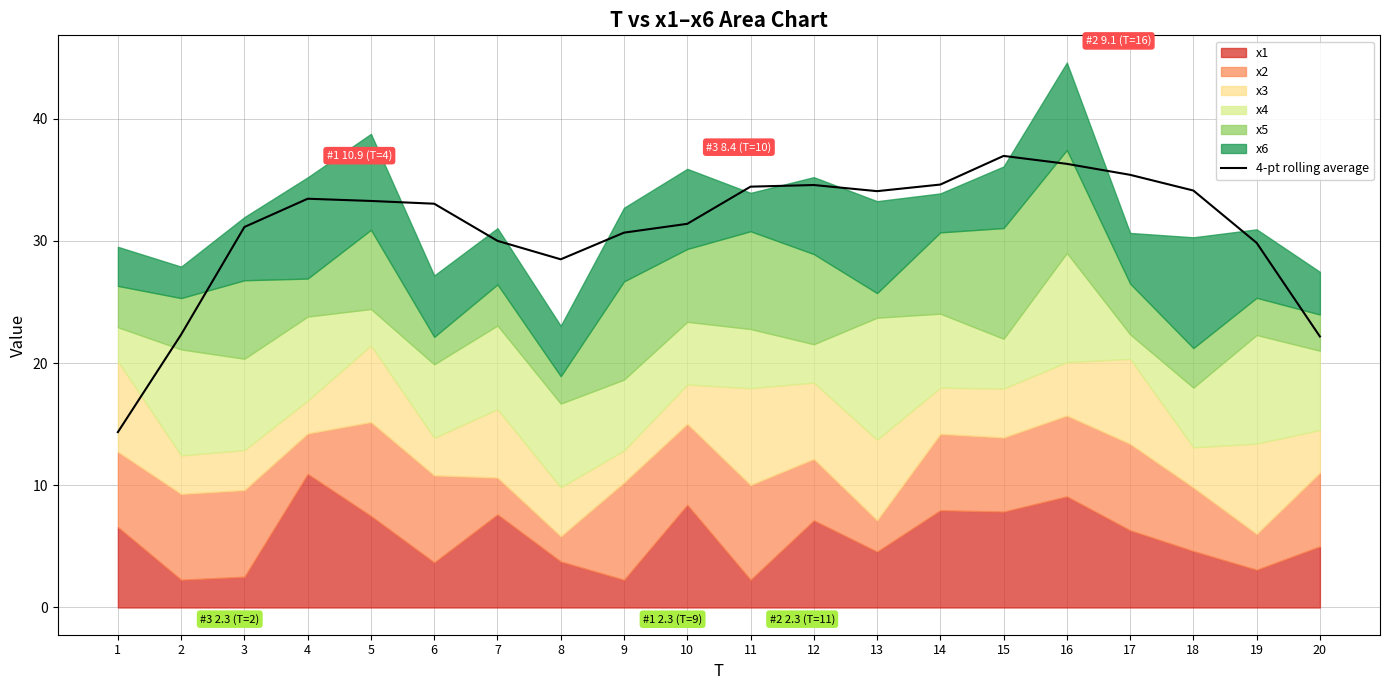

The value at 7 is 17.0. True or false?

False